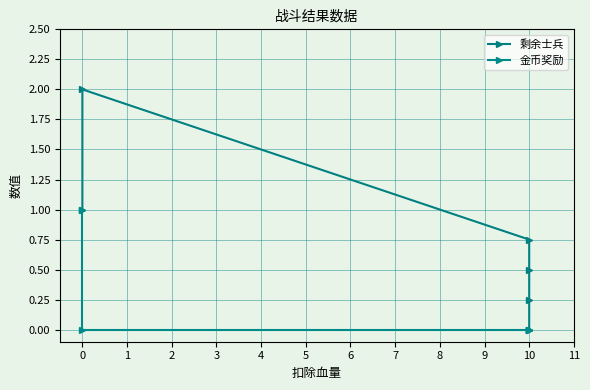

List the series in order of their overall mean, lowest first.

金币奖励, 剩余士兵